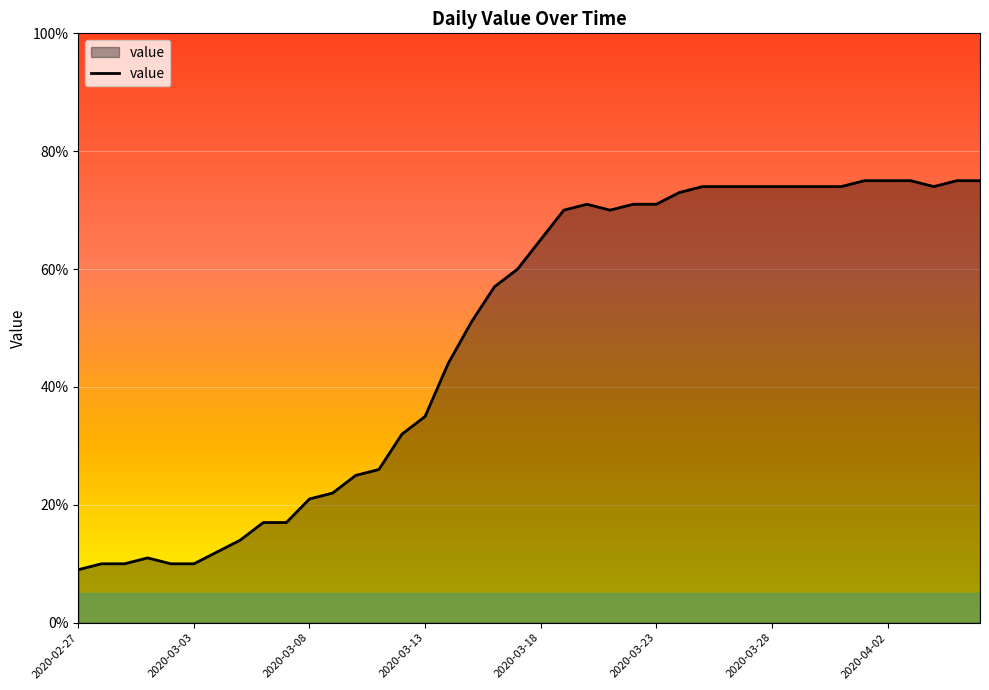

What is the greatest value displayed?

75